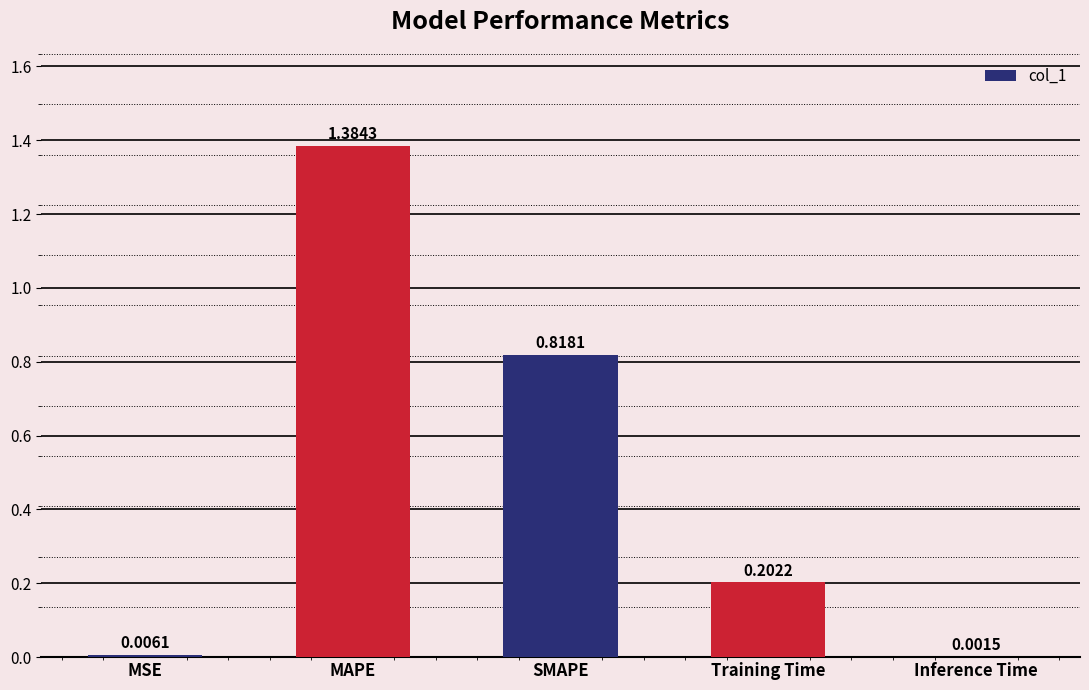

At which label is the value closest to 0?

Inference Time